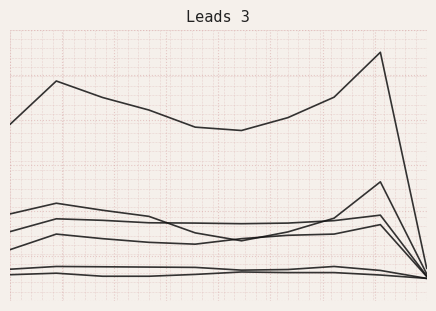

True or false: Aggravated Assault has a value of 177 at 8.

True